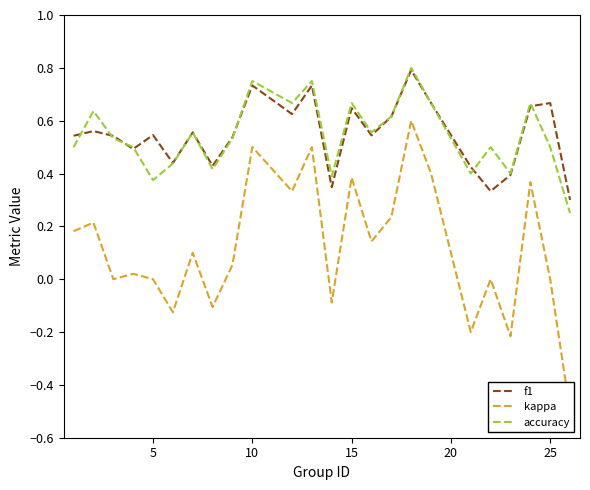

What are all the series names shown in the legend?

f1, kappa, accuracy